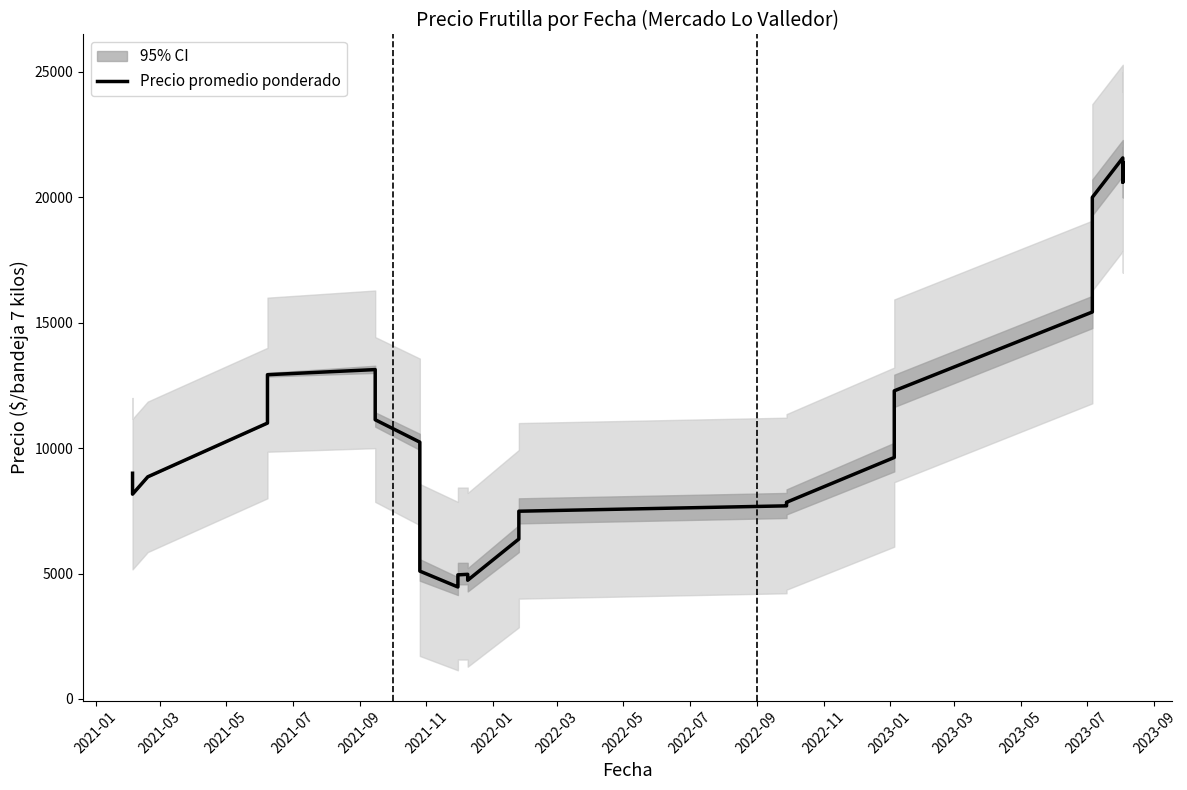

What is the minimum value shown in the chart?

4465.0